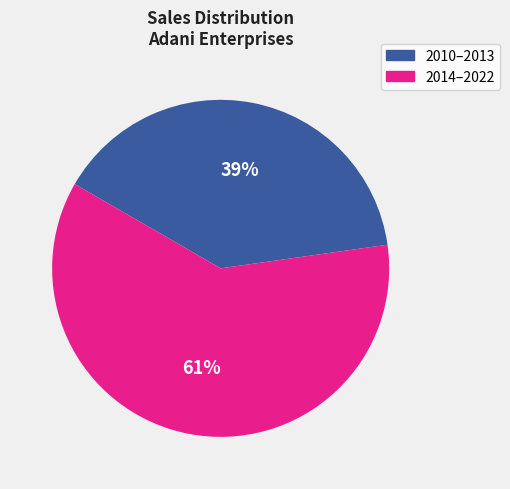

Combined, do 2010–2013 and 2014–2022 account for over 50%?

Yes